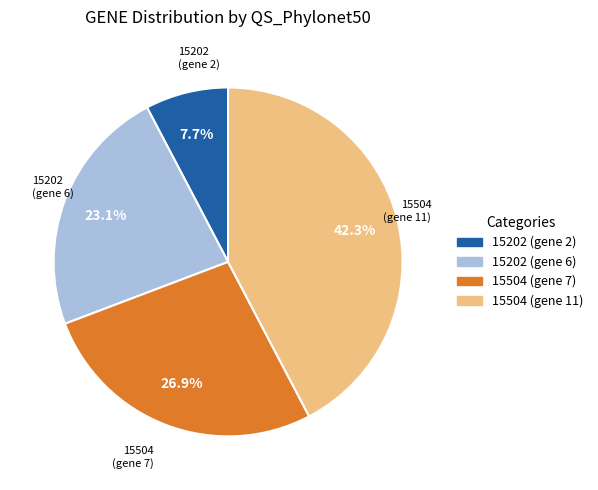

Which slice is the largest?

15504 (gene 11)